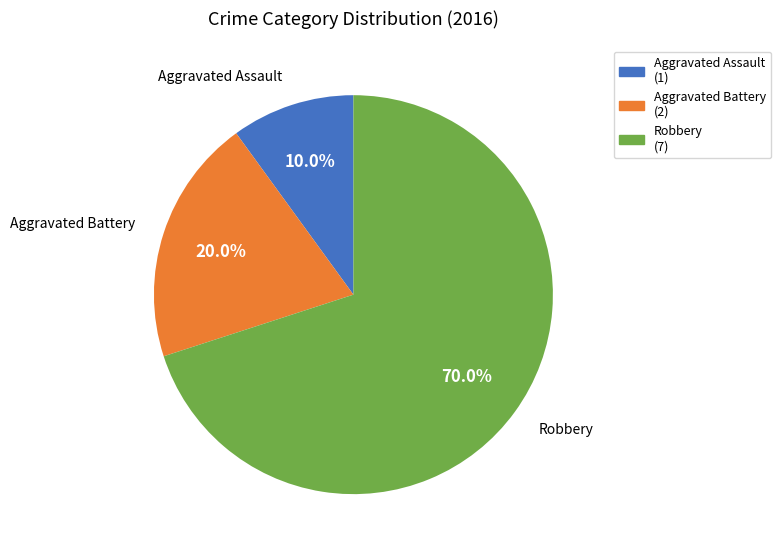

To the nearest percent, what is the average slice percentage?

33%